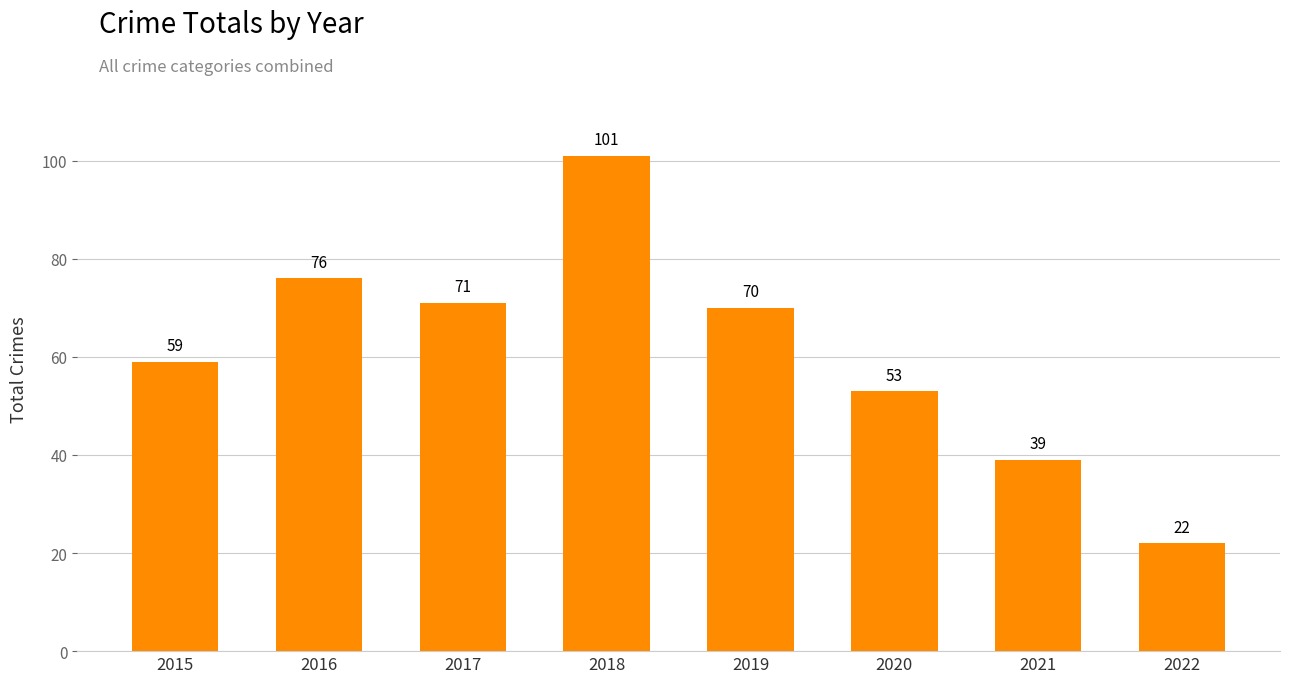

What is the smallest value displayed?

22